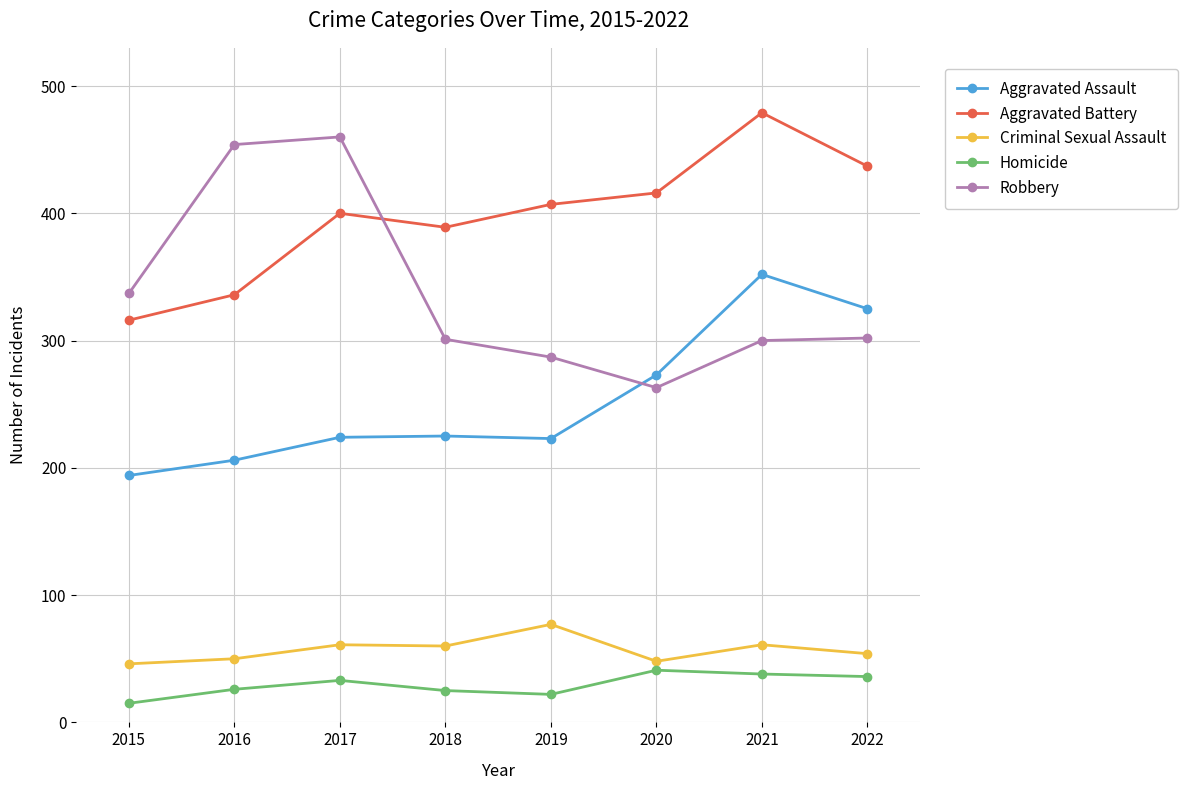

The Homicide series shows 14 at 2021. True or false?

False